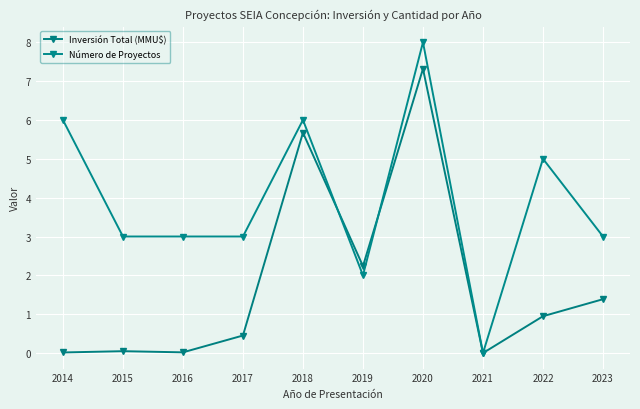

What is the sum of all Inversión Total (MMU$) values?

18.1